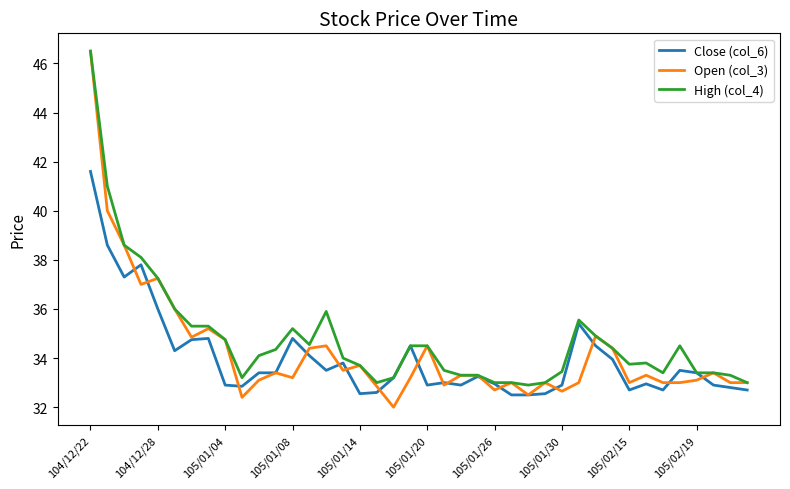

What is the minimum value shown in the chart?

32.0